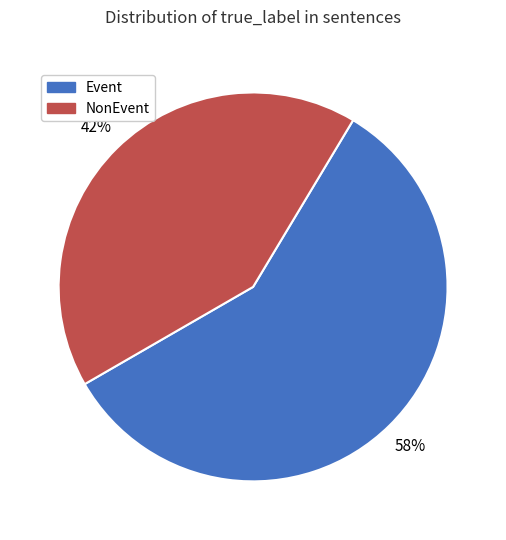

Which category accounts for the majority?

Event